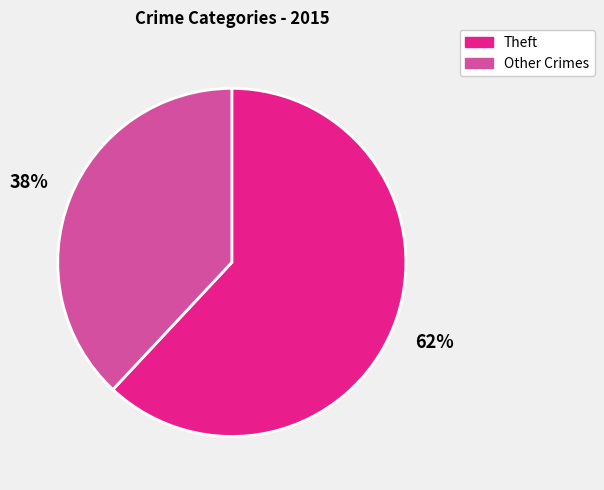

Is there any slice that represents more than half of the pie?

Yes